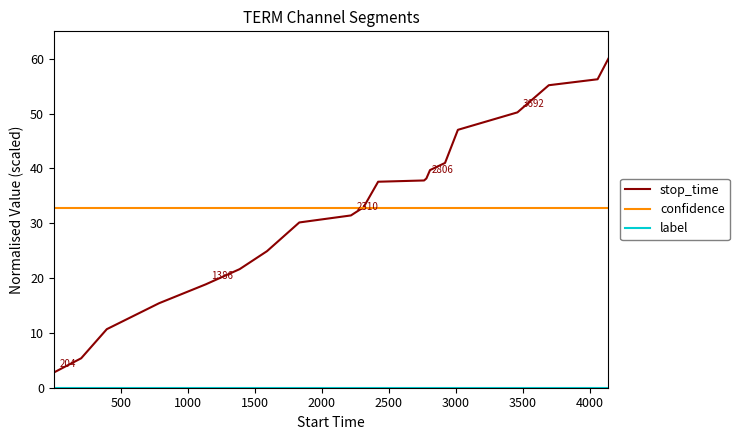

What is the highest value of the stop_time series?

60.0